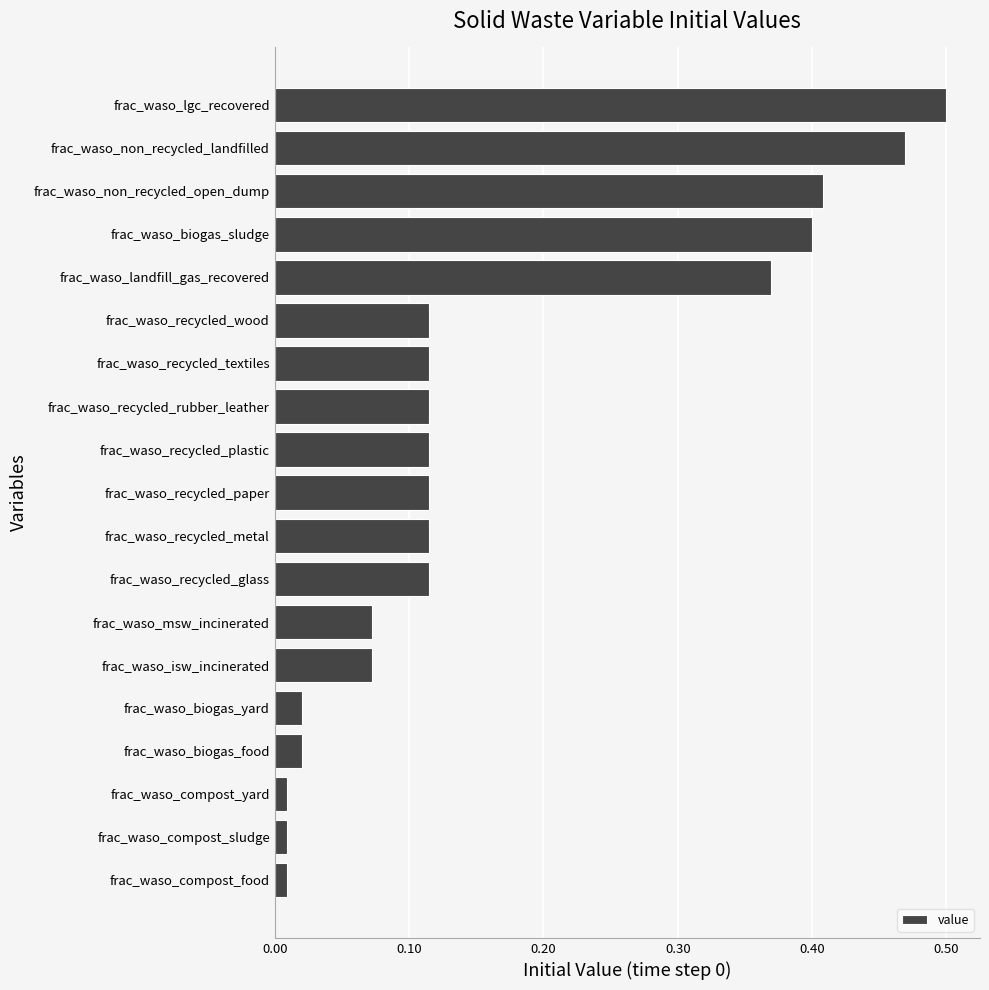

What is the sum of all values?

3.2